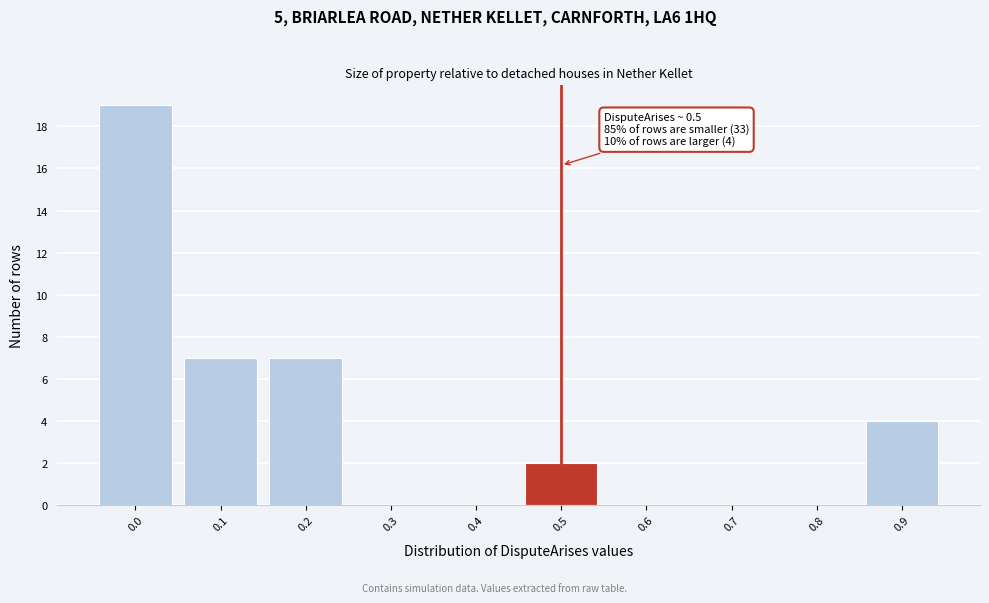

Reading right to left, list all the values displayed in this chart.

0.9=4	0.8=0	0.7=0	0.6=0	0.5=2	0.4=0	0.3=0	0.2=7	0.1=7	0.0=19